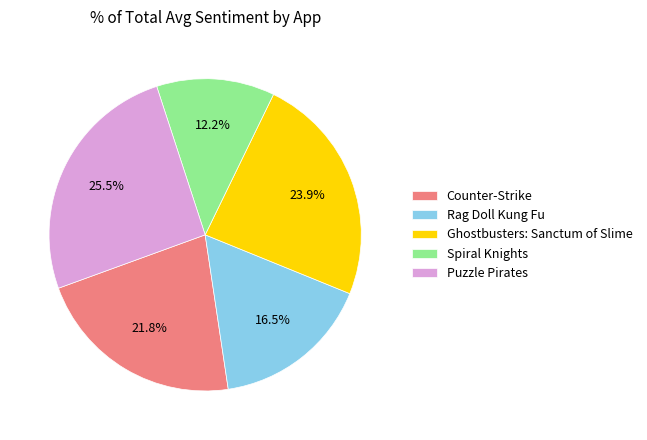

To the nearest percent, what percentage of the pie is Counter-Strike?

22%